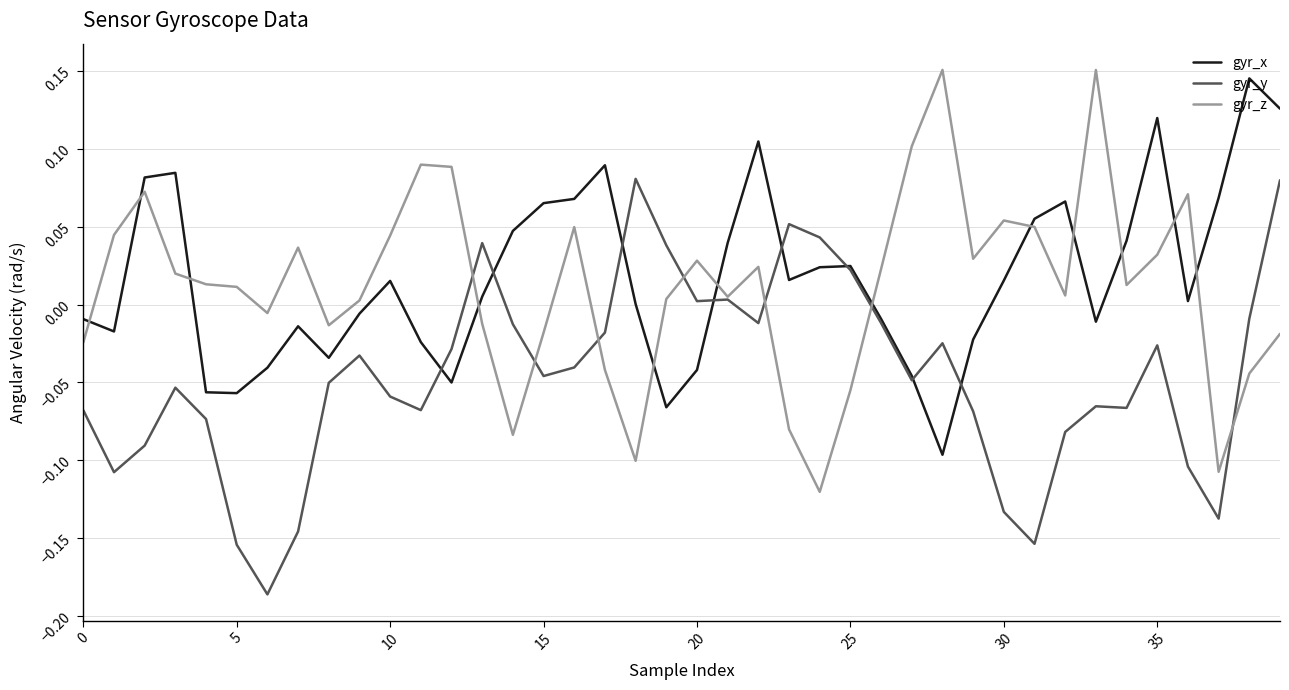

How many negative values does the gyr_y series have?

31